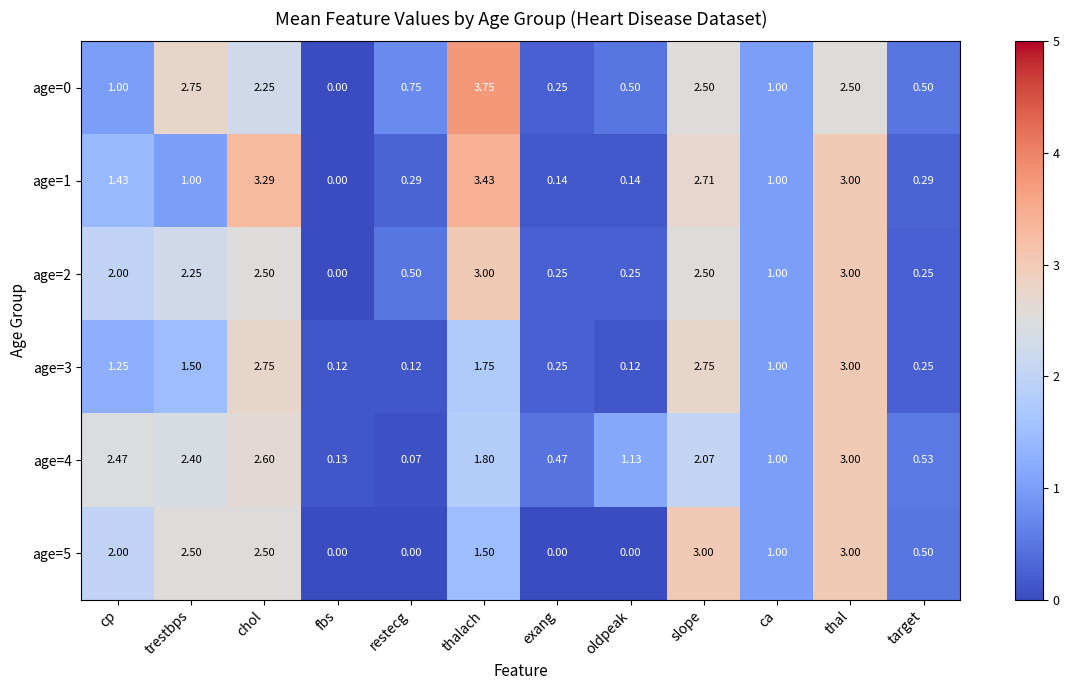

What is the spread (max minus min) of values at slope?

0.9